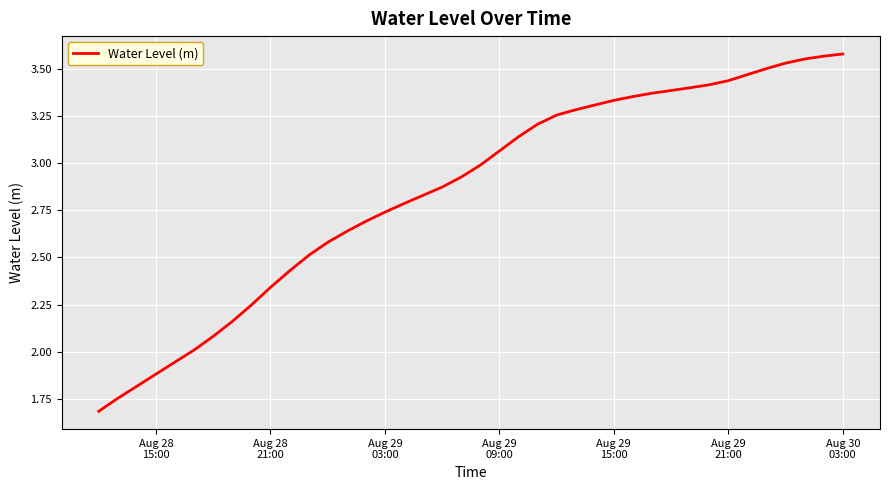

What is the minimum value shown in the chart?

1.7